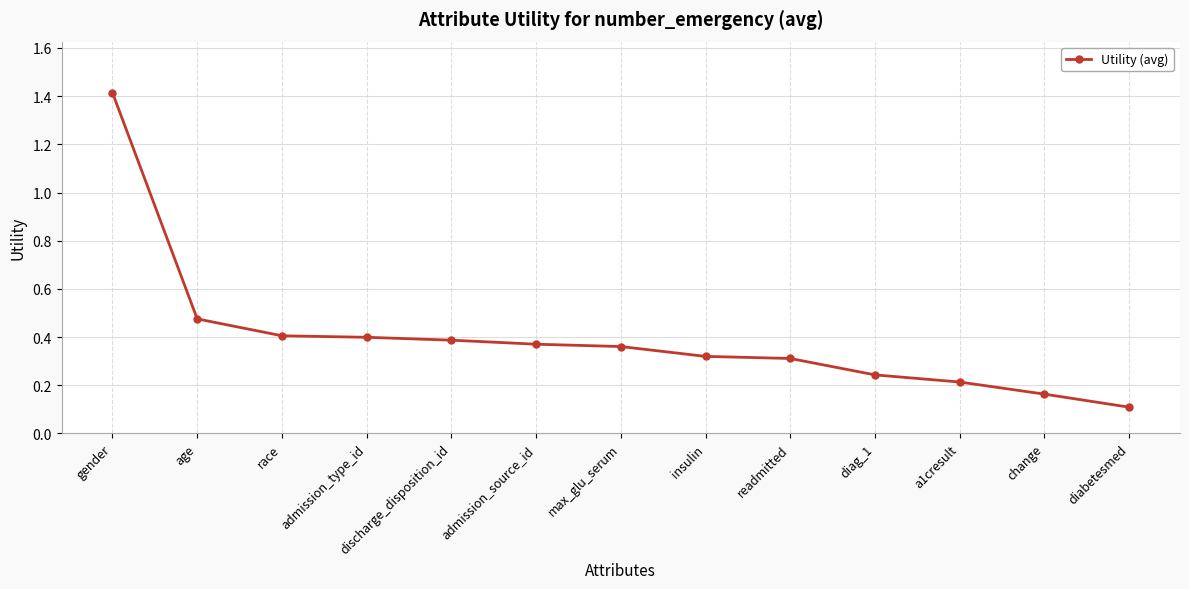

True or false: the data shows 0.5 at admission_type_id.

False